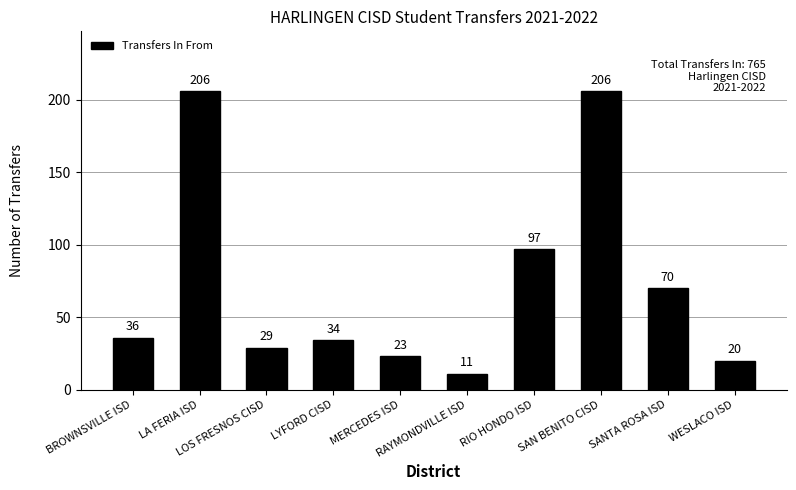

What is the minimum value shown in the chart?

11